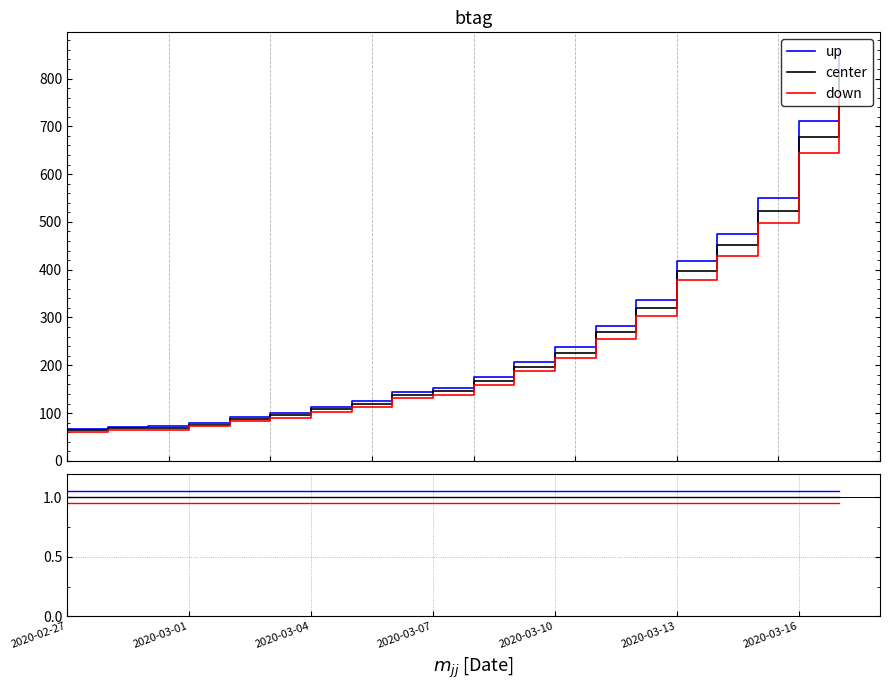

True or false: up has more than 0 interior local peaks.

False